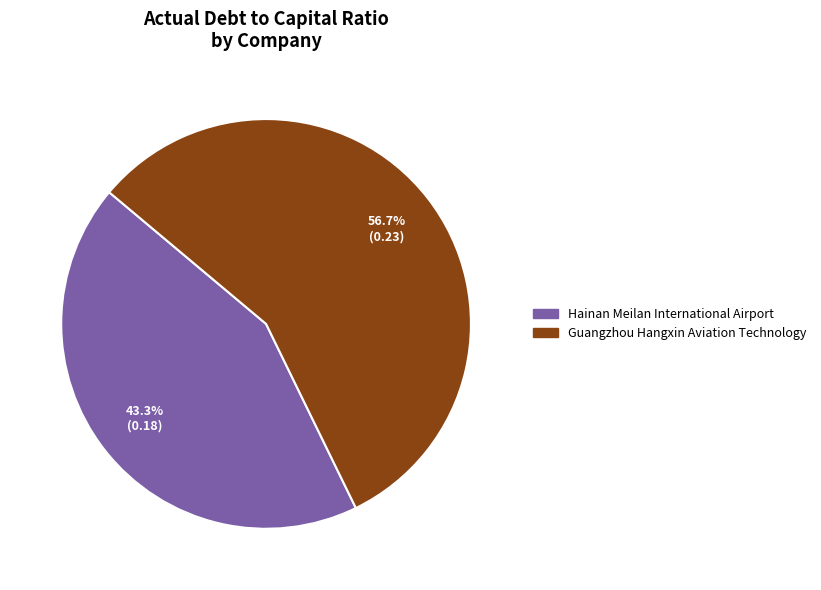

To the nearest percent, what is the average slice percentage?

50%